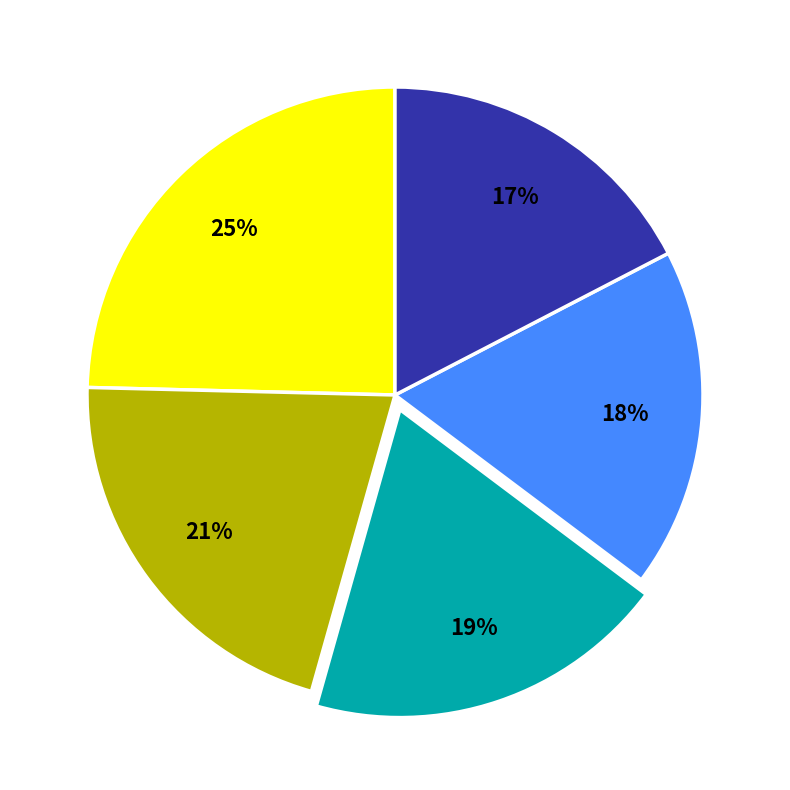

How many segments does this pie chart have?

5